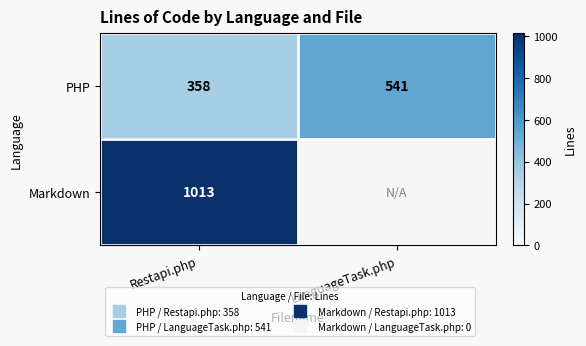

At which label is Markdown closest to 1013?

Restapi.php